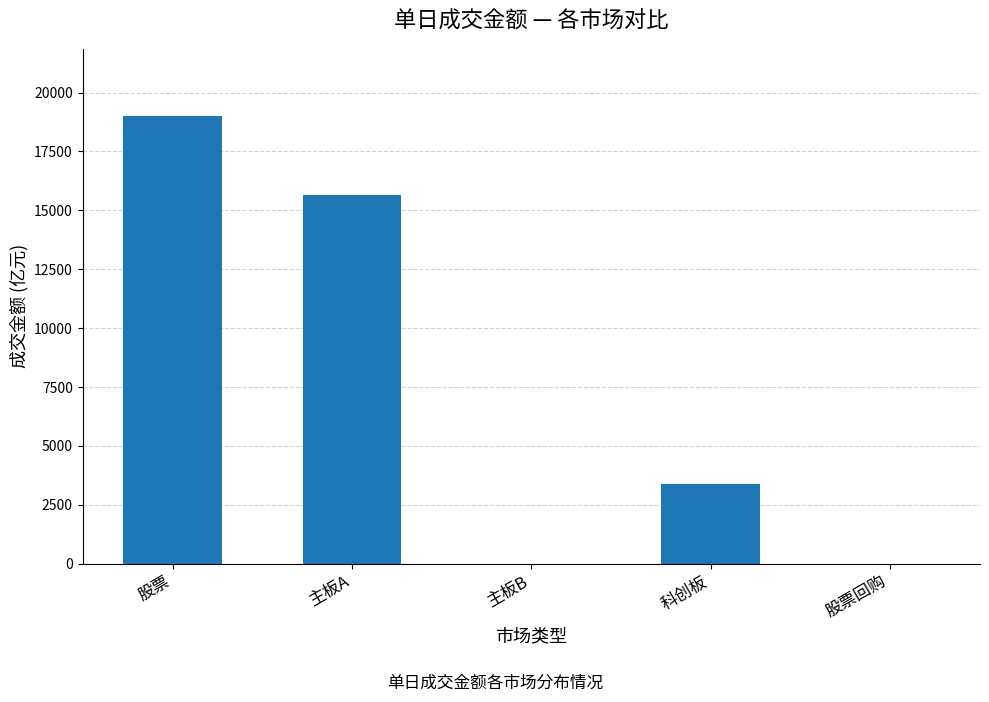

Read the value at 主板A.

15634.8